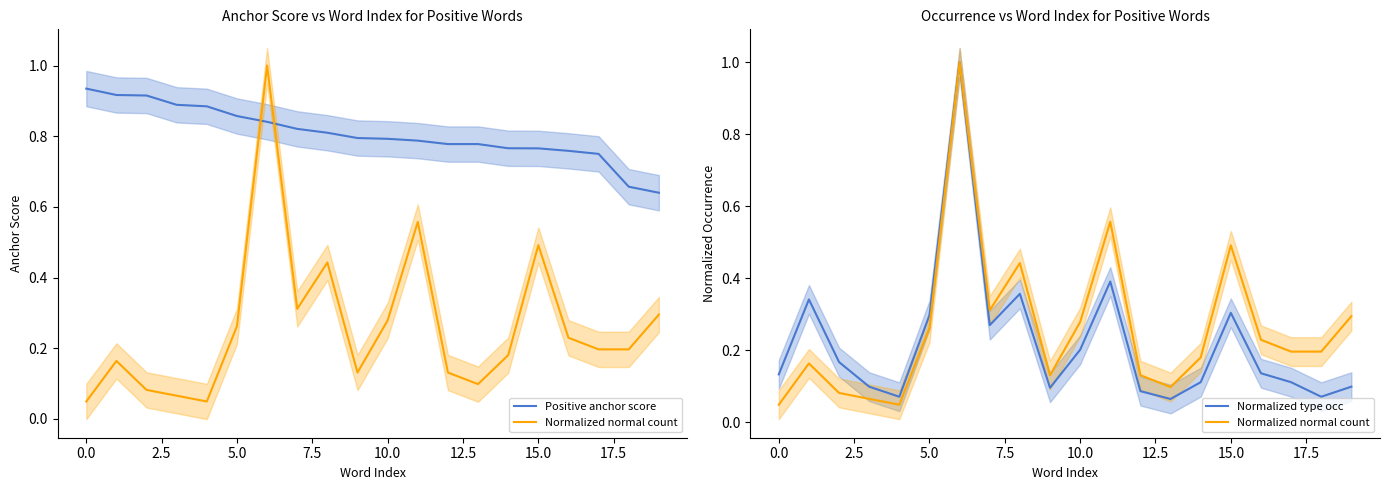

Between 15 and 13, which is larger?

13